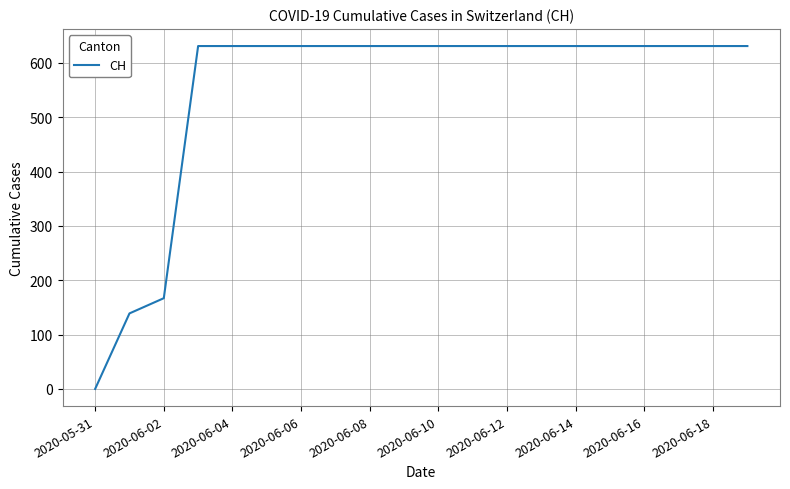

Is this an area chart (filled region under the line)?

No